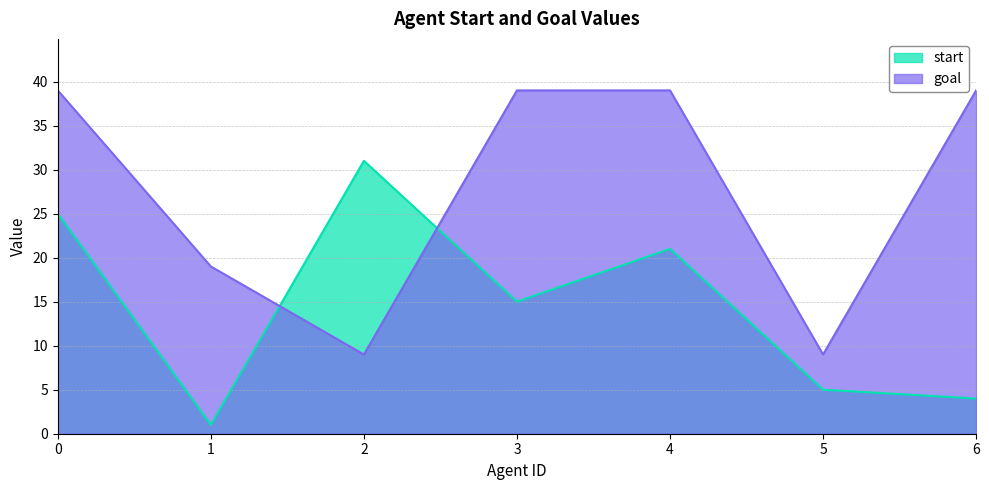

Where is the first local minimum for goal?

2